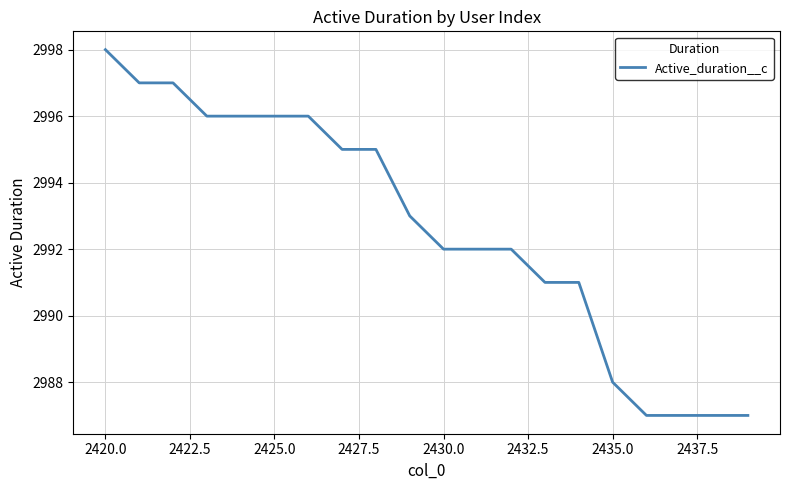

What is the difference between the maximum and minimum values?

11